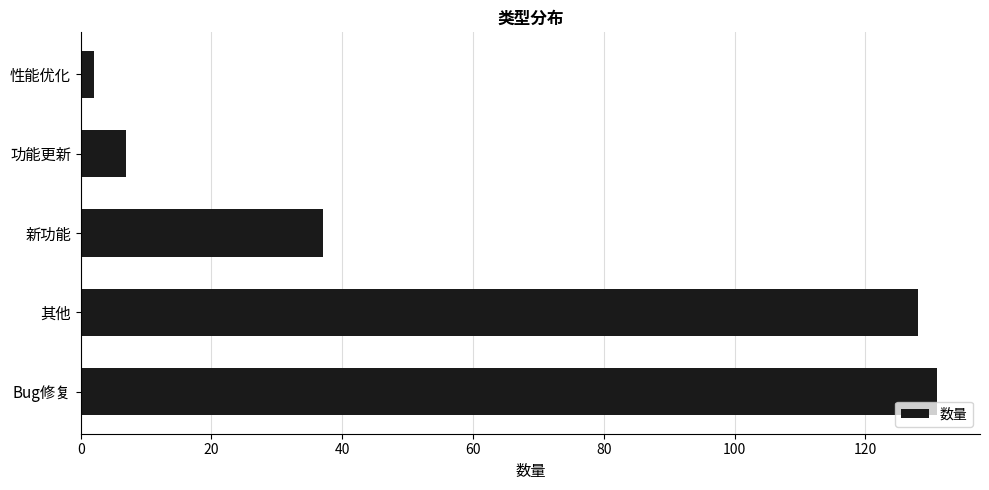

Reading top to bottom, extract all data points from this chart.

2	7	37	128	131